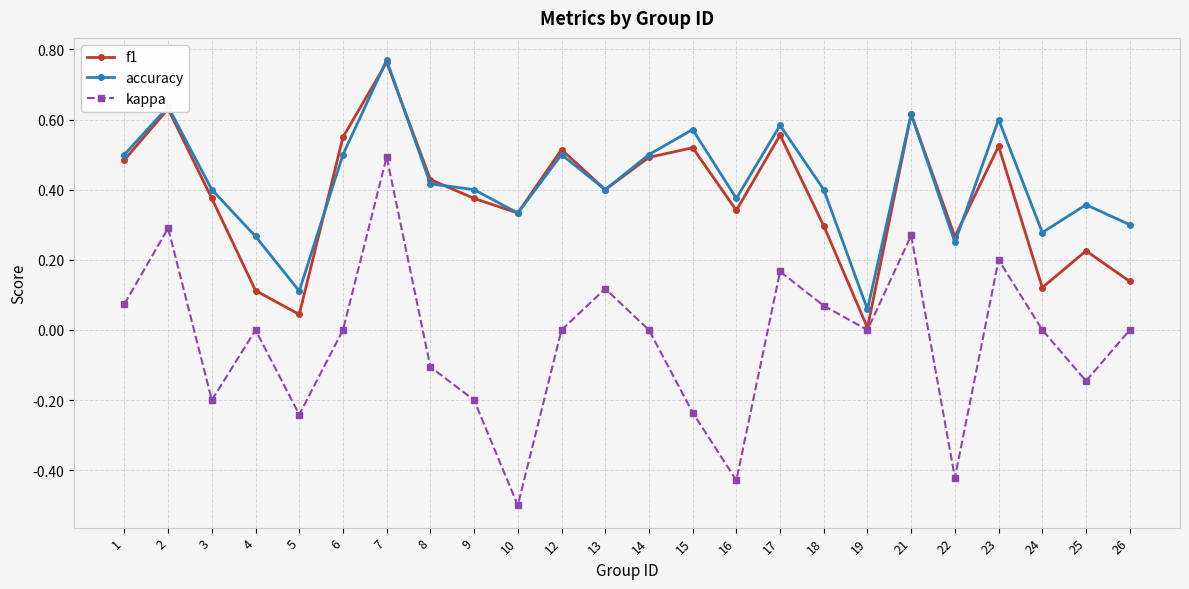

The kappa series shows -0.2 at 9. True or false?

True